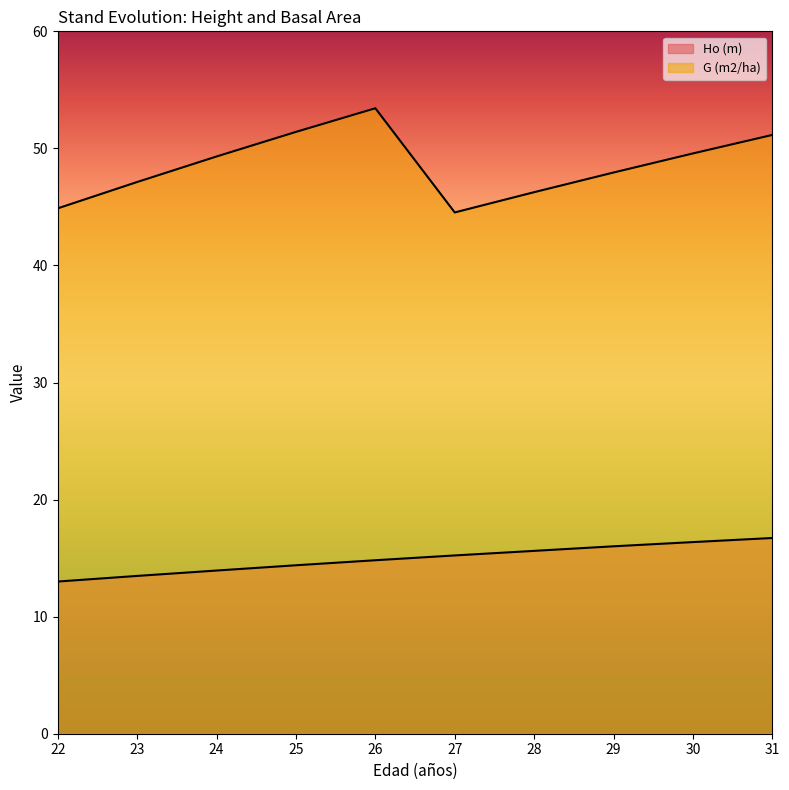

Where does the Ho (m) series first go above 15?

27